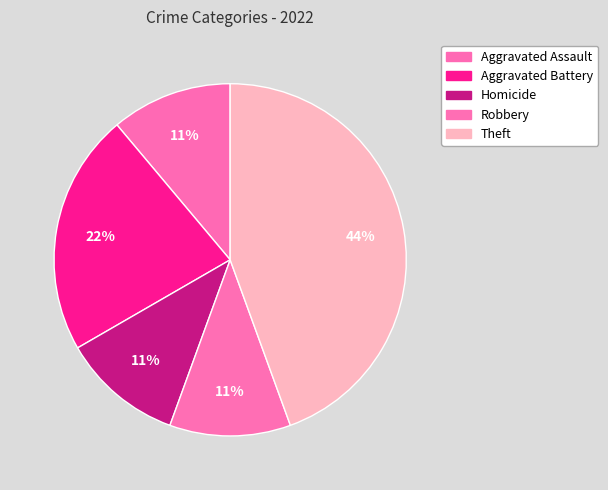

True or false: Aggravated Battery accounts for 22% of the total.

True